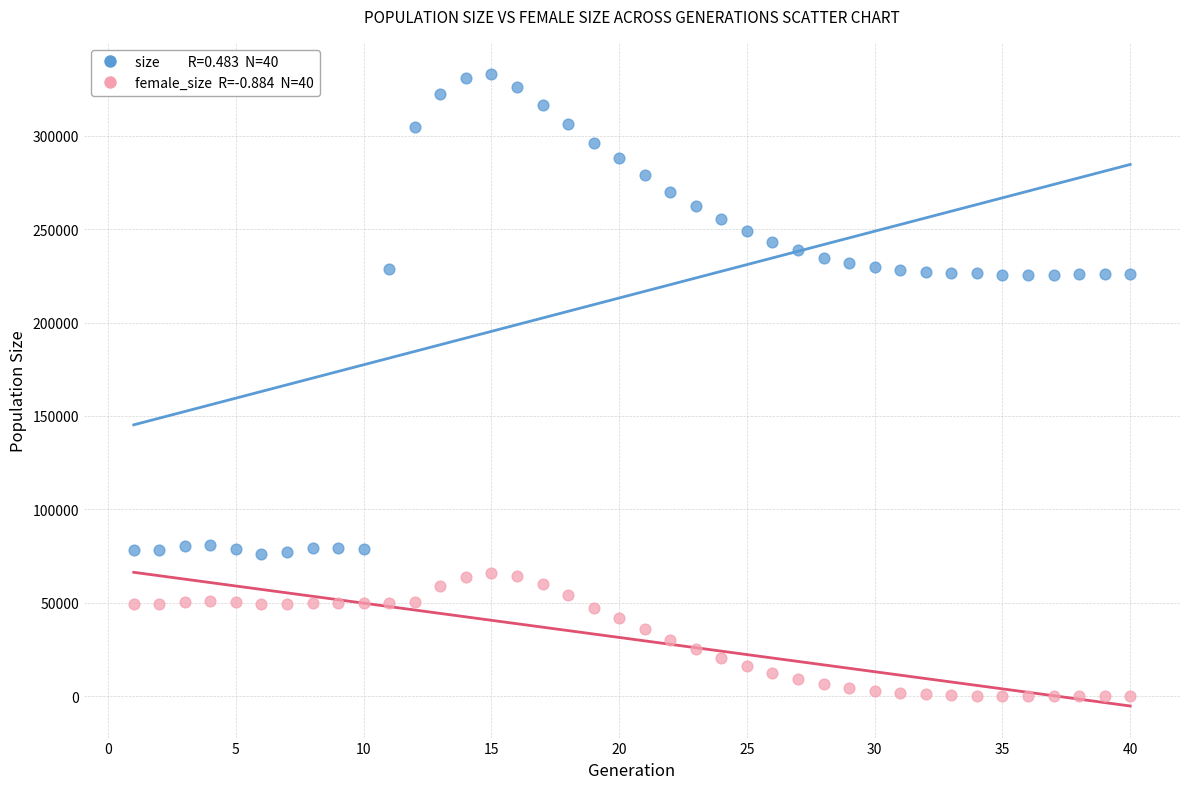

Across all data points, what is the range of Y values (max minus min)?

332745